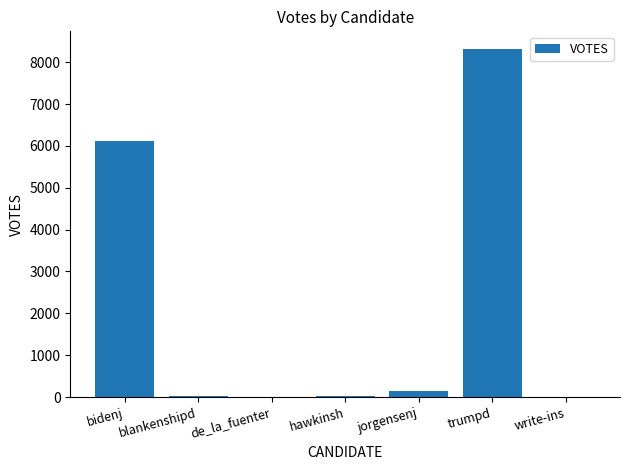

Which label corresponds to the largest value in the chart?

trumpd